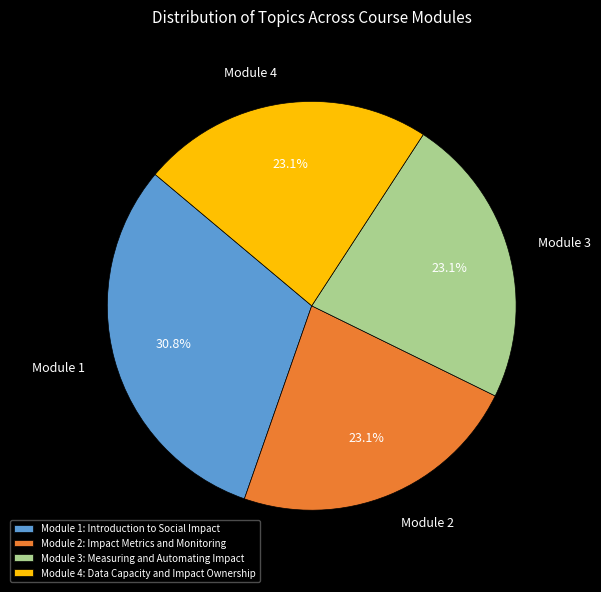

What is the ratio of the value at Module 1: Introduction to Social Impact to the value at Module 4: Data Capacity and Impact Ownership?

1.3